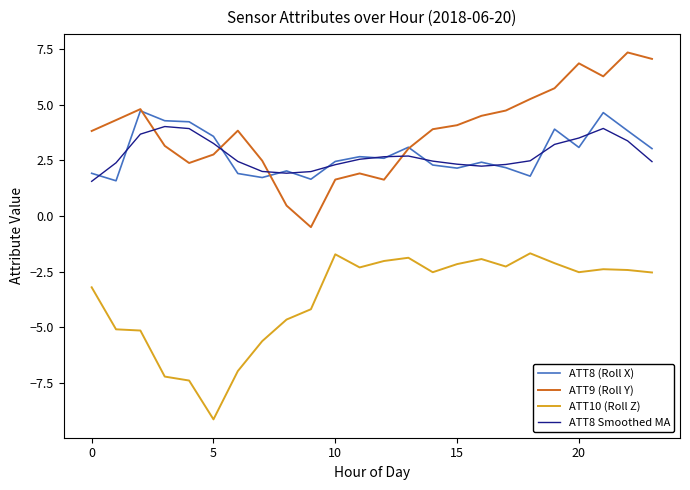

Does the chart have visible grid lines?

No